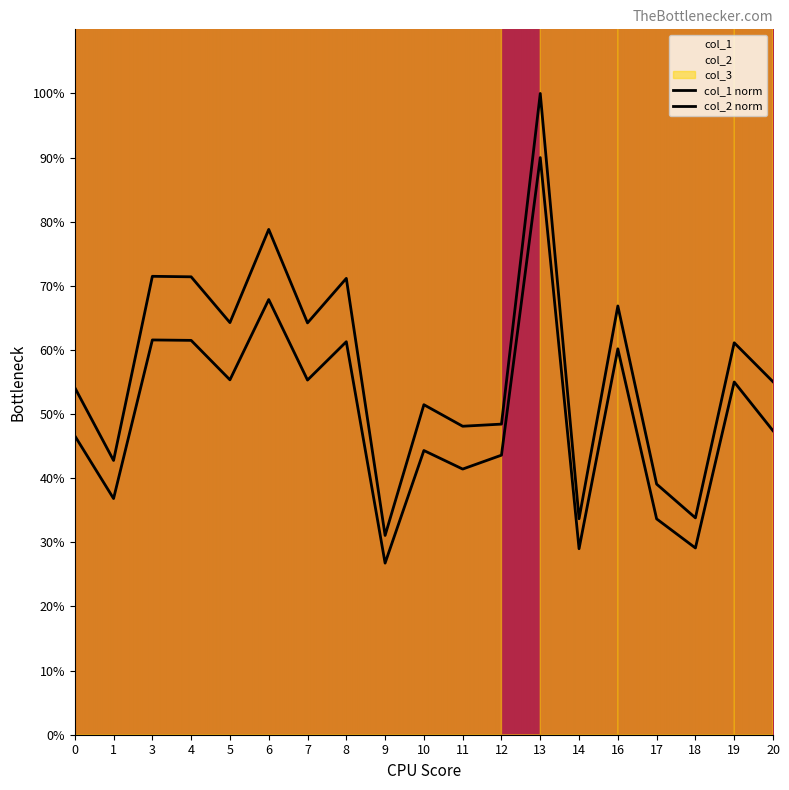

Reading left to right, list all the values displayed in this chart.

col_1: 0=0.5	1=0.4	3=0.7	4=0.7	5=0.6	6=0.8	7=0.6	8=0.7	9=0.3	10=0.5	11=0.5	12=0.5	13=1.0	14=0.3	16=0.7	17=0.4	18=0.3	19=0.6	20=0.6
col_2: 0=0.5	1=0.4	3=0.6	4=0.6	5=0.6	6=0.7	7=0.6	8=0.6	9=0.3	10=0.4	11=0.4	12=0.4	13=0.9	14=0.3	16=0.6	17=0.3	18=0.3	19=0.6	20=0.5